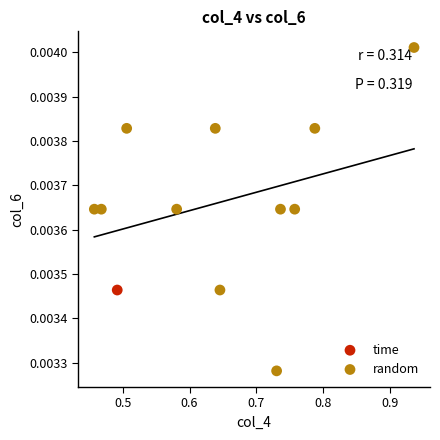

What are all the series names shown in the legend?

time, random